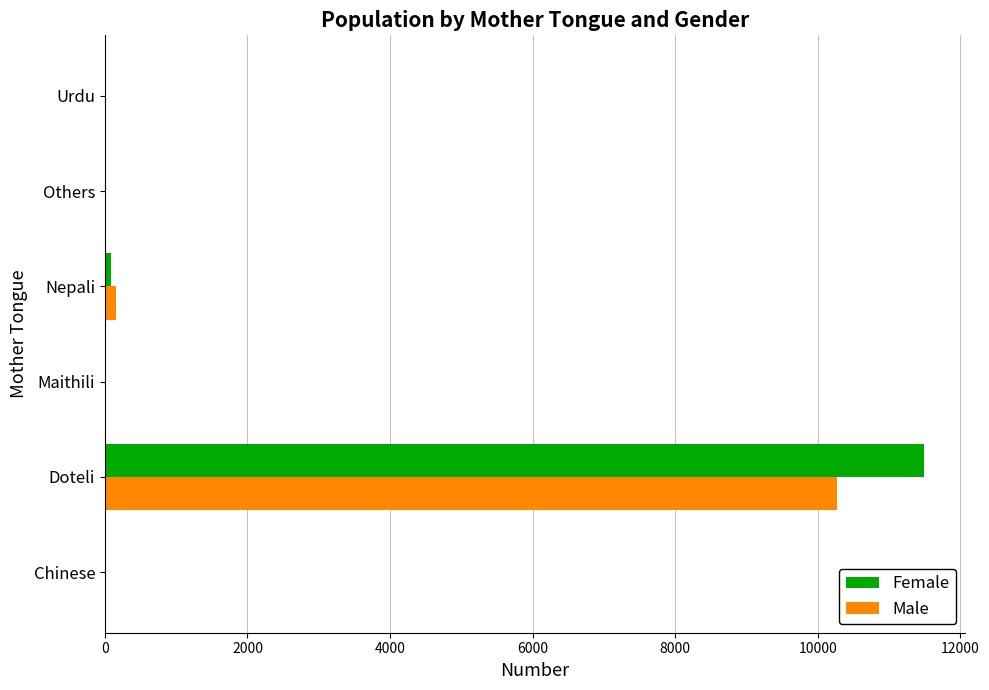

Where is Male nearest to the value 5137?

Nepali